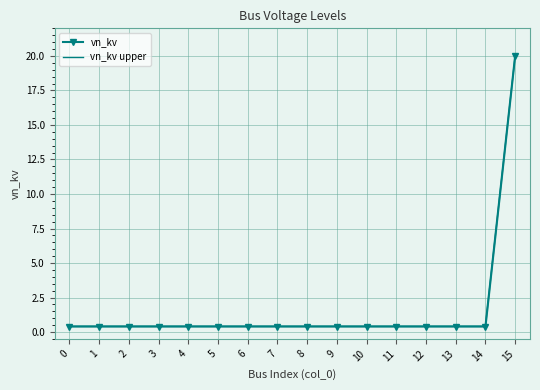

Between 0 and 5, which series saw the biggest shift?

vn_kv